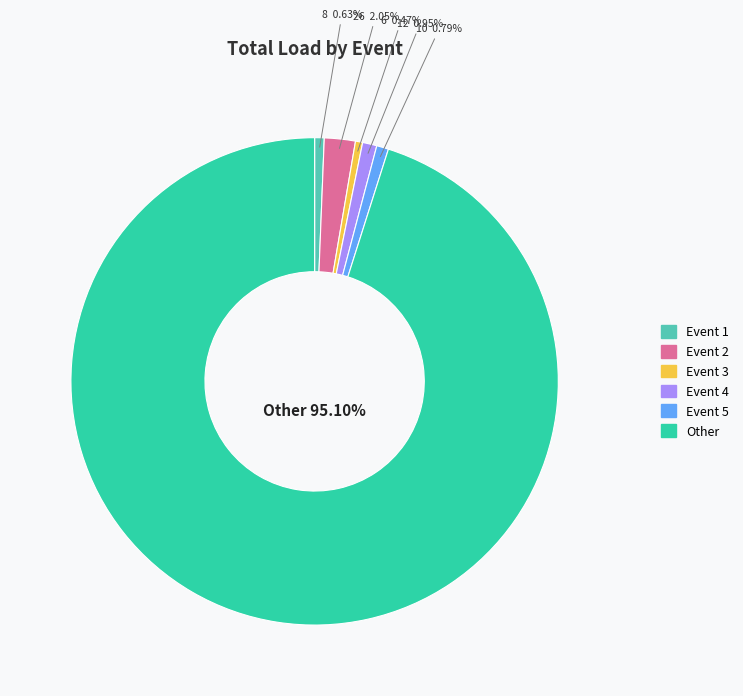

Which slice is the largest?

Other